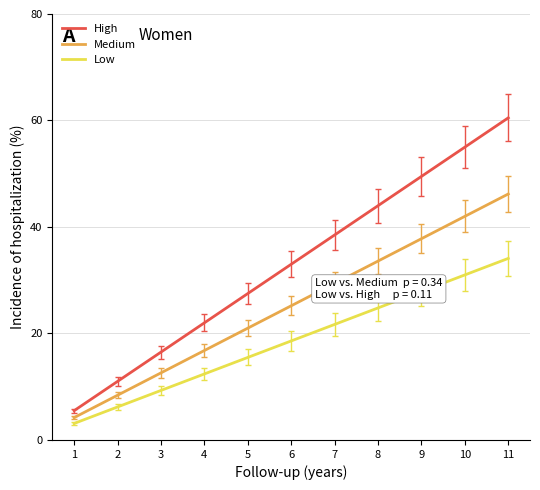

What is the difference between the second highest and minimum values in the High series?

49.5